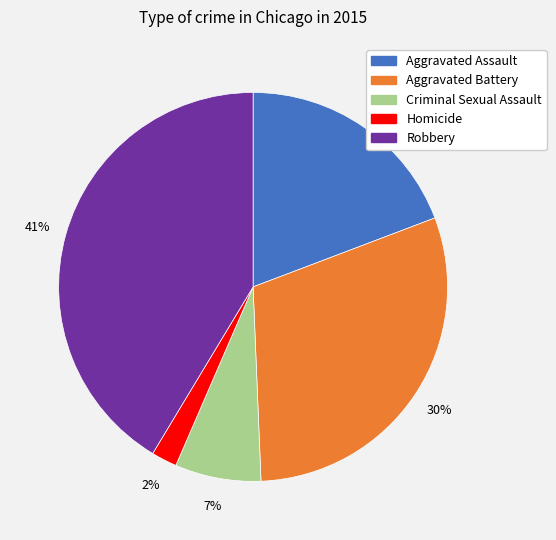

How many slices are in this pie chart?

5